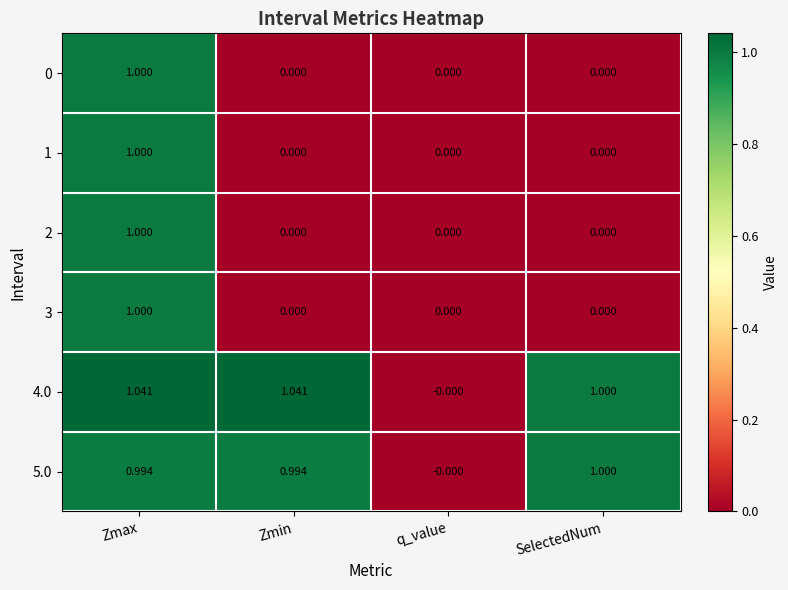

At which category is the sum across all series the highest?

Zmax